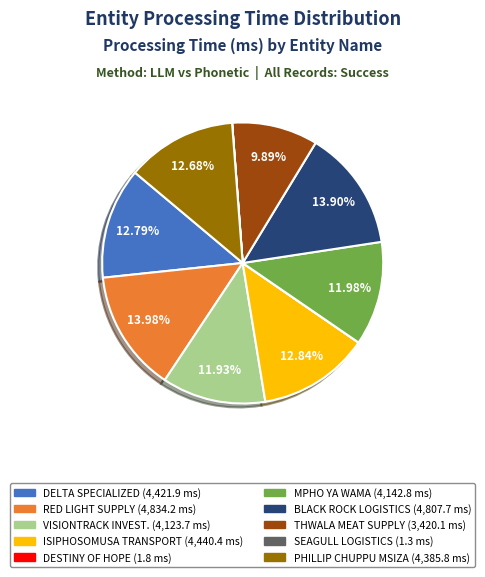

Does any single category account for the majority?

No